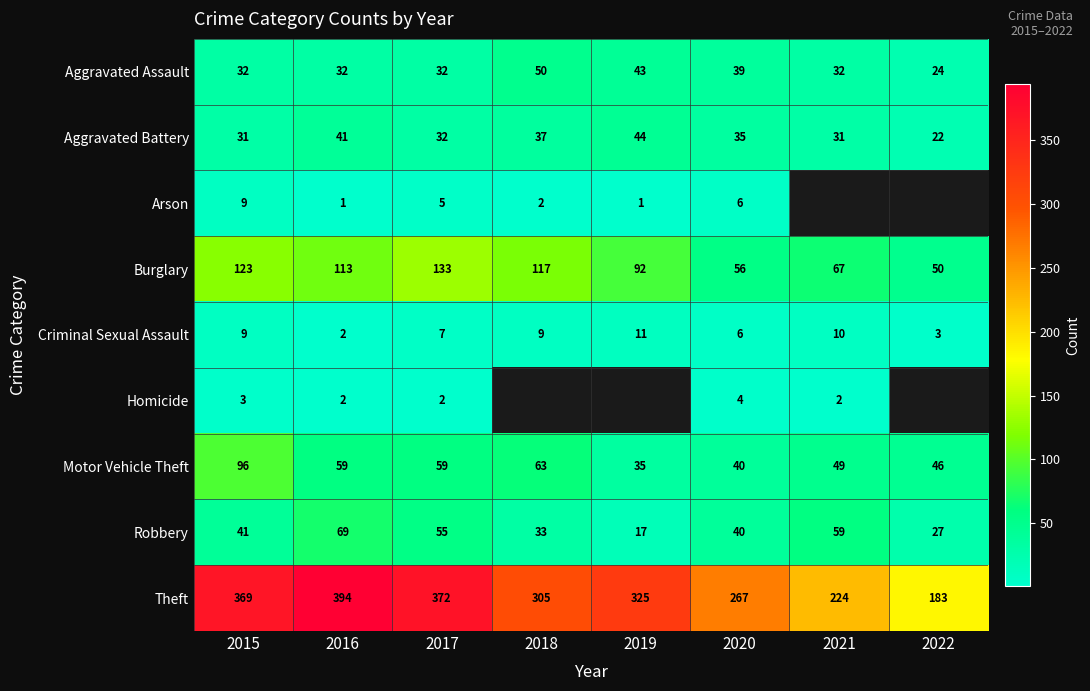

At how many categories does at least one series exceed 81?

8